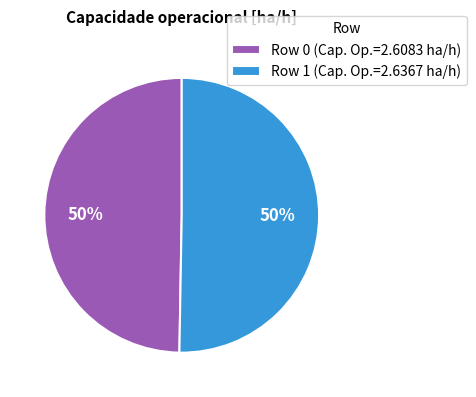

Do Row 1 (Cap. Op.=2.6367 ha/h) and Row 0 (Cap. Op.=2.6083 ha/h) together represent more than half of the pie?

Yes